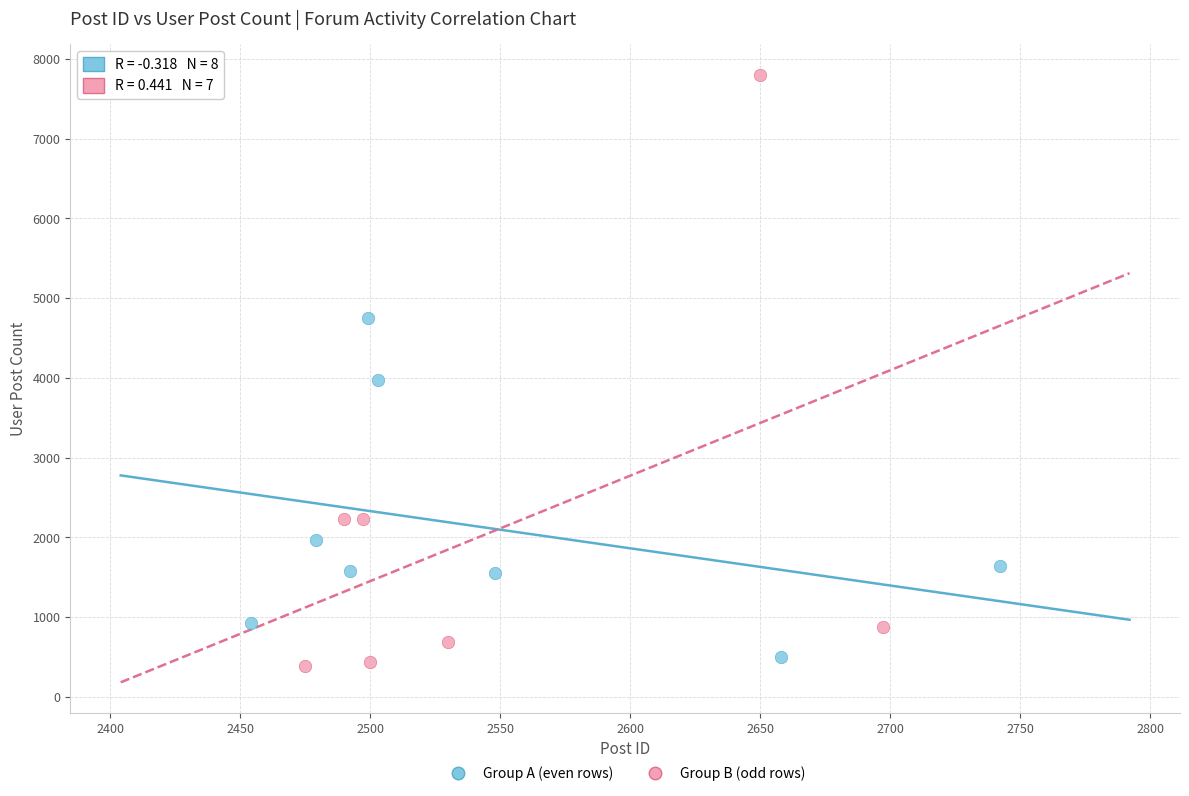

What are all the series names shown in the legend?

Group A (even rows), Group B (odd rows)